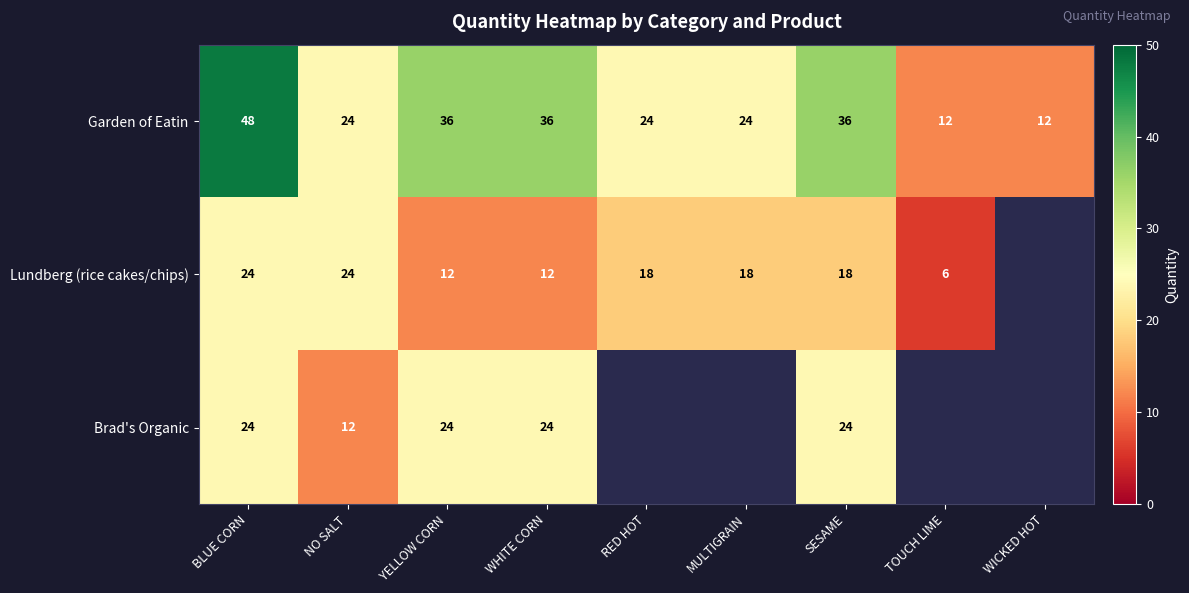

Between BLUE CORN and NO SALT, which series saw the biggest shift?

Garden of Eatin